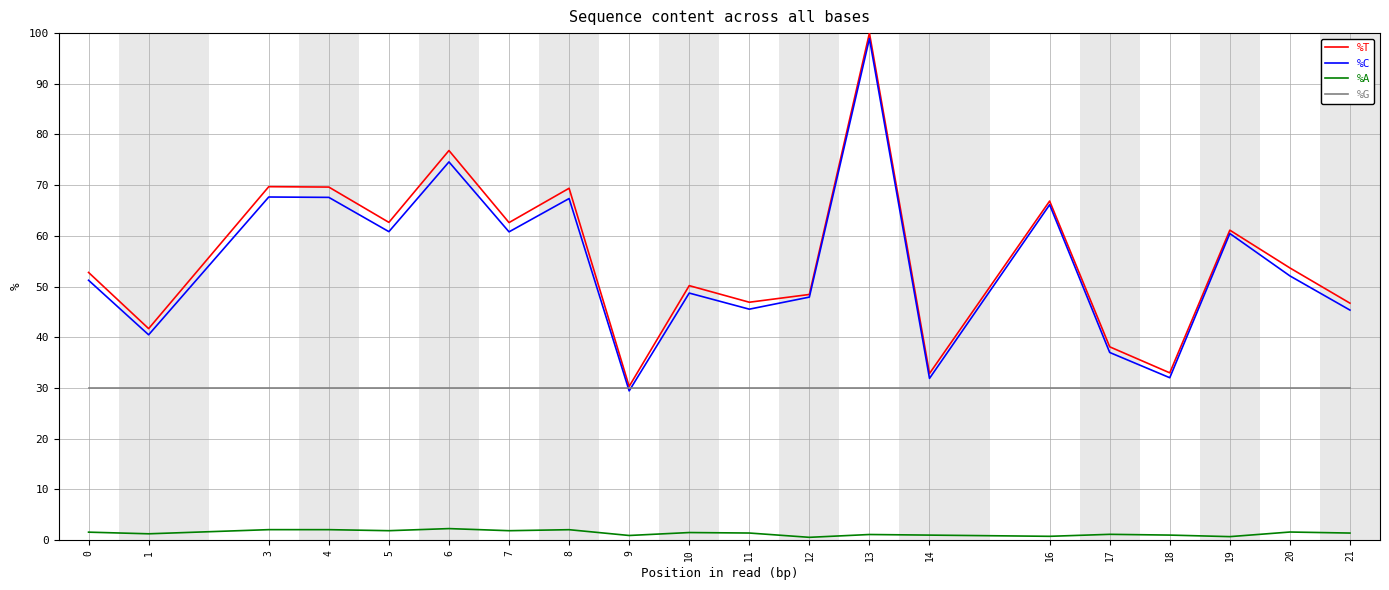

What is the difference between the highest and lowest values at 20?

52.1